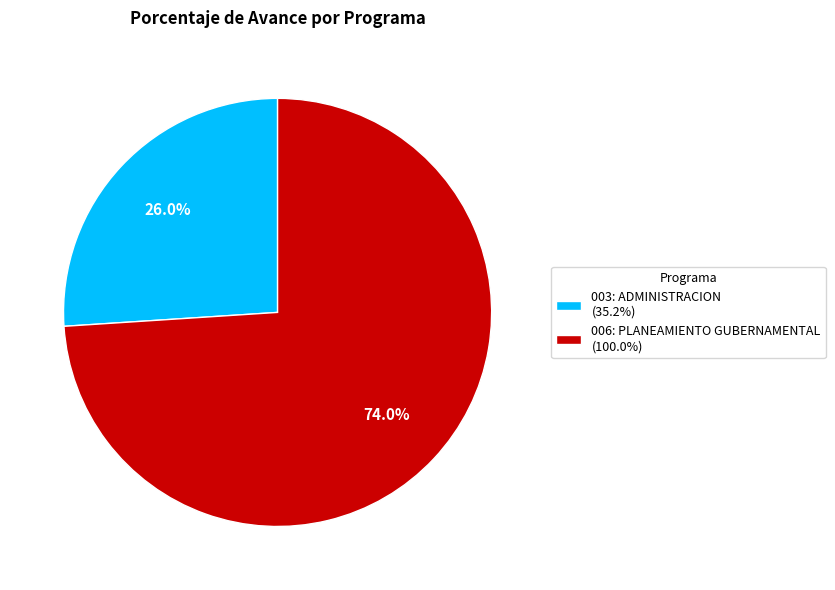

To the nearest percent, what is the difference between the largest and smallest slice percentages?

48%